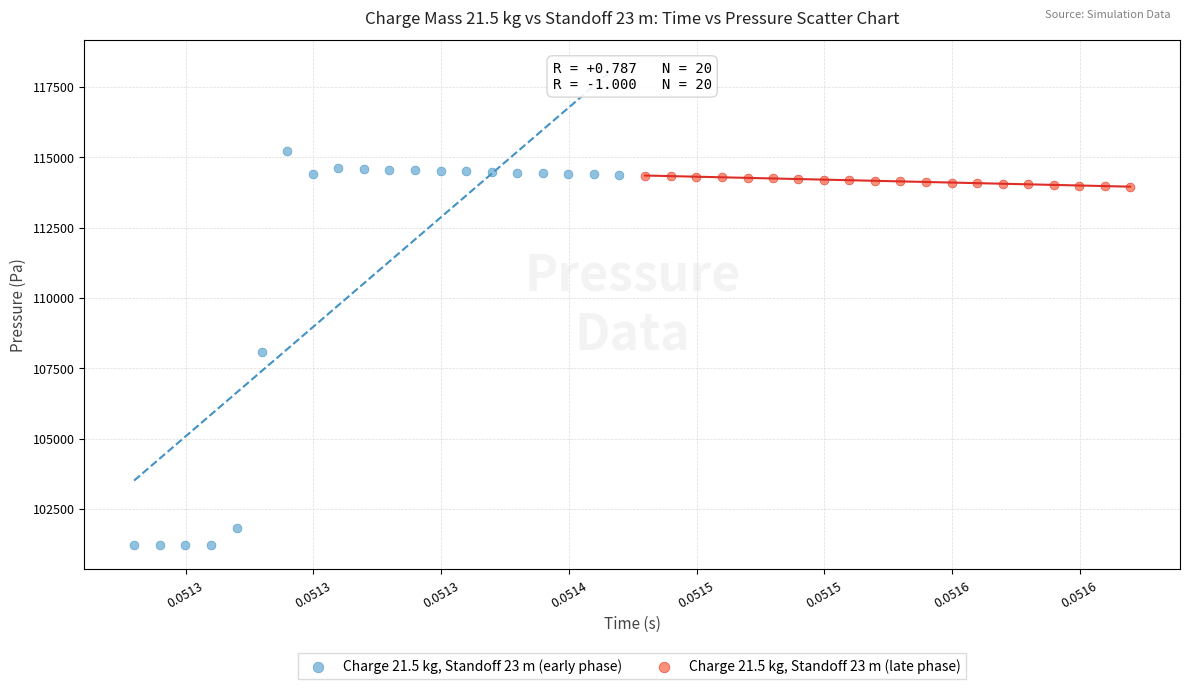

Which series reaches the minimum Y coordinate?

Charge 21.5 kg, Standoff 23 m (early phase)